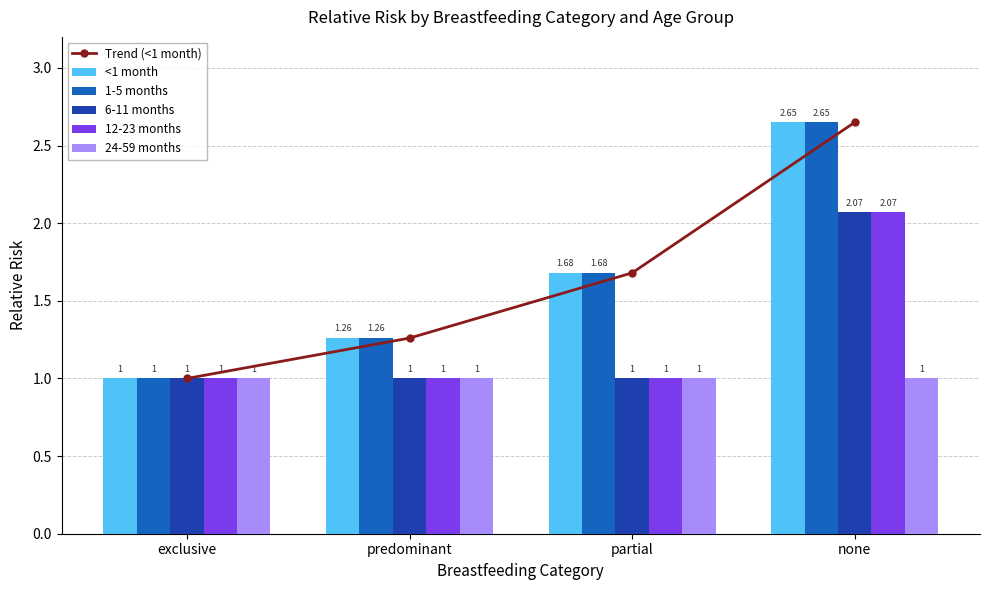

What is the label of the 1st bar from the right?

none